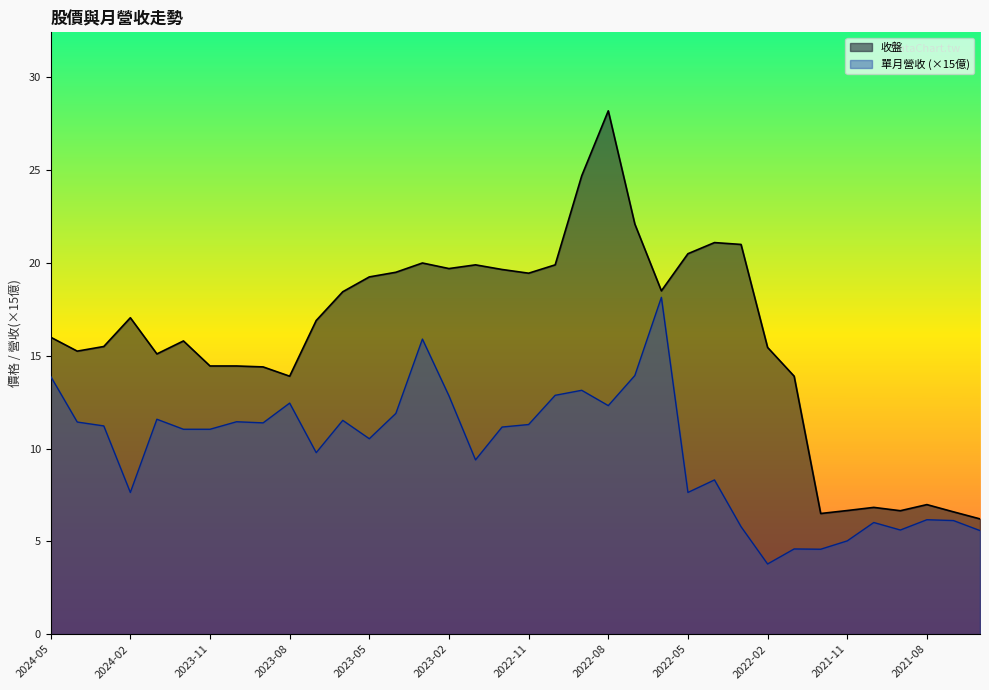

Reading right to left, extract all data points from this chart.

收盤: 2021-06=6.2	2021-07=6.6	2021-08=7.0	2021-09=6.7	2021-10=6.8	2021-11=6.7	2021-12=6.5	2022-01=13.9	2022-02=15.4	2022-03=21.0	2022-04=21.1	2022-05=20.5	2022-06=18.5	2022-07=22.1	2022-08=28.2	2022-09=24.7	2022-10=19.9	2022-11=19.4	2022-12=19.6	2023-01=19.9	2023-02=19.7	2023-03=20.0	2023-04=19.5	2023-05=19.2	2023-06=18.4	2023-07=16.9	2023-08=13.9	2023-09=14.4	2023-10=14.4	2023-11=14.4	2023-12=15.8	2024-01=15.1	2024-02=17.1	2024-03=15.5	2024-04=15.2	2024-05=16.0
單月營收: 2021-06=5.6	2021-07=6.1	2021-08=6.2	2021-09=5.6	2021-10=6.0	2021-11=5.0	2021-12=4.6	2022-01=4.6	2022-02=3.8	2022-03=5.8	2022-04=8.3	2022-05=7.6	2022-06=18.1	2022-07=13.9	2022-08=12.3	2022-09=13.1	2022-10=12.9	2022-11=11.3	2022-12=11.2	2023-01=9.4	2023-02=12.8	2023-03=15.9	2023-04=11.9	2023-05=10.5	2023-06=11.5	2023-07=9.8	2023-08=12.4	2023-09=11.4	2023-10=11.4	2023-11=11.0	2023-12=11.0	2024-01=11.6	2024-02=7.6	2024-03=11.2	2024-04=11.4	2024-05=13.9